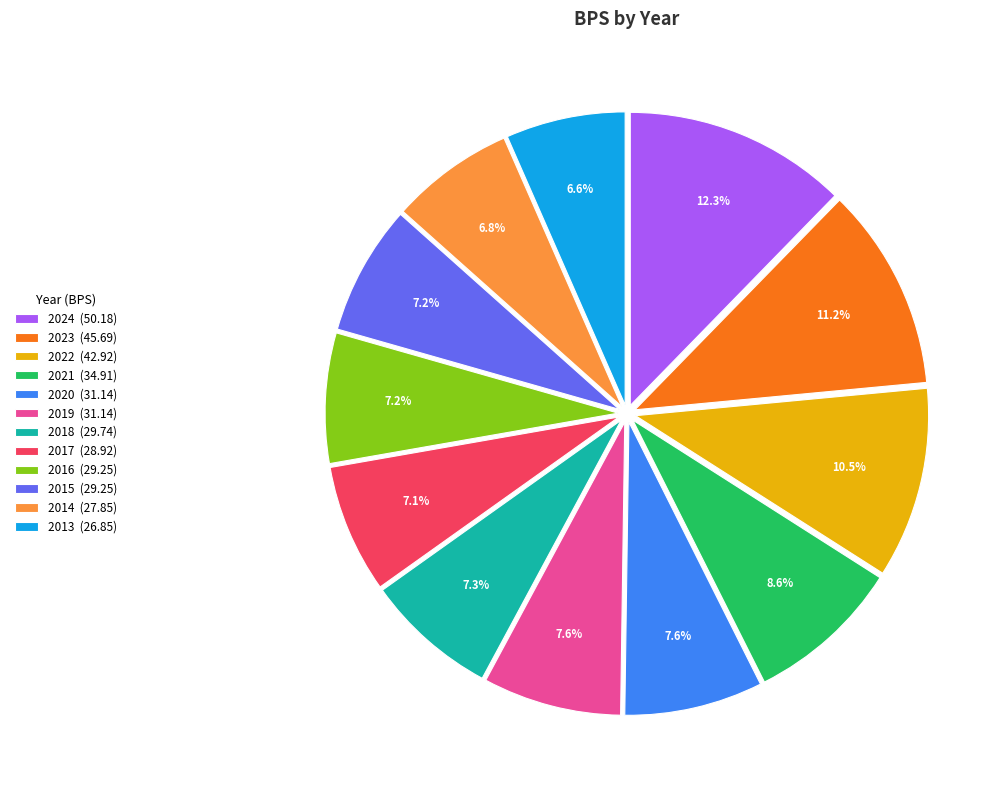

What is the ratio of the value at 2021 to the value at 2015?

1.2